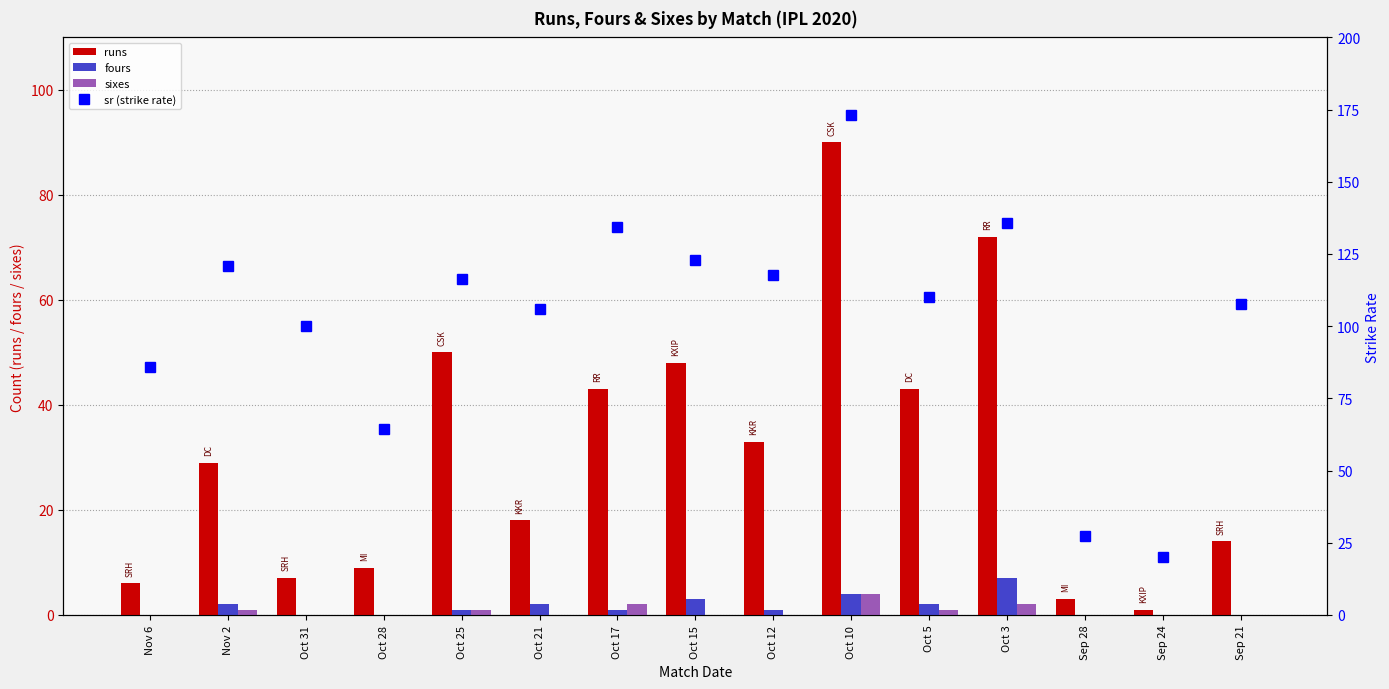

What is the label of the 7th bar from the left?

Oct 17